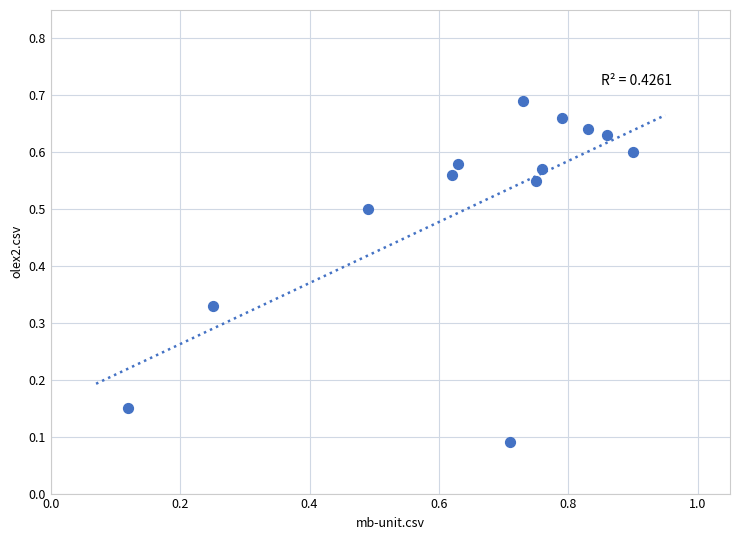

What is the range of X values (max minus min)?

0.8